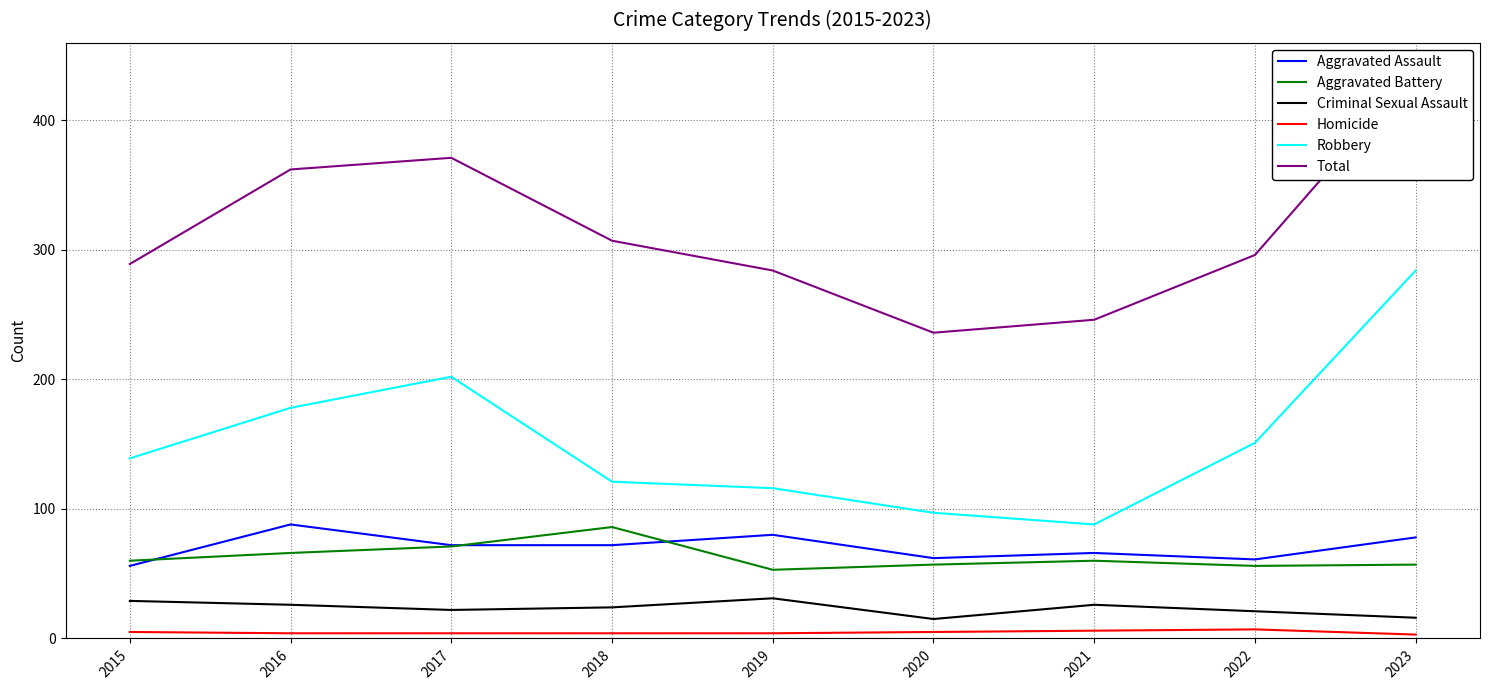

True or false: Robbery and Criminal Sexual Assault cross at least once.

False